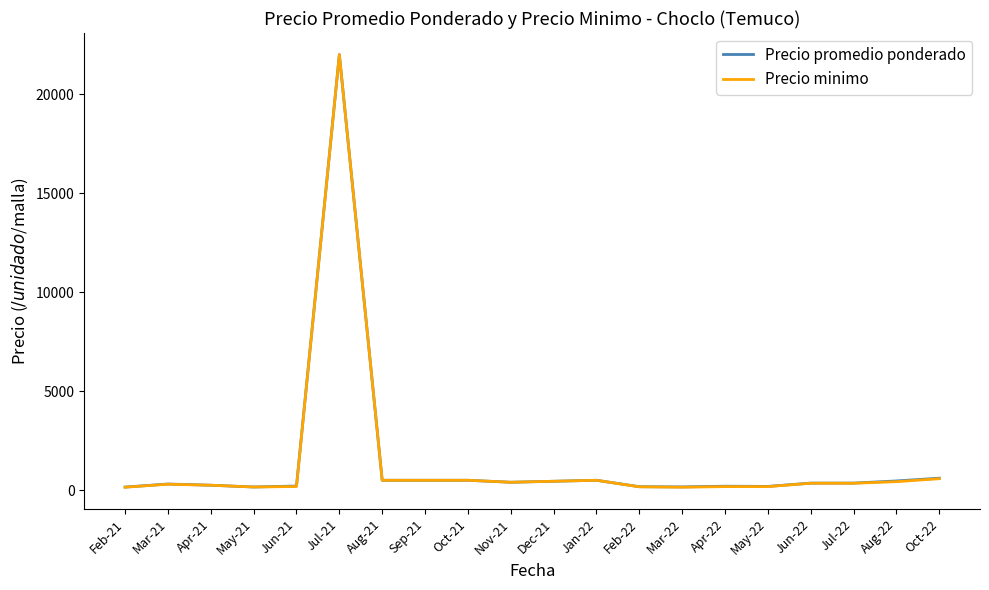

At which category is the sum across all series the highest?

Jul-21